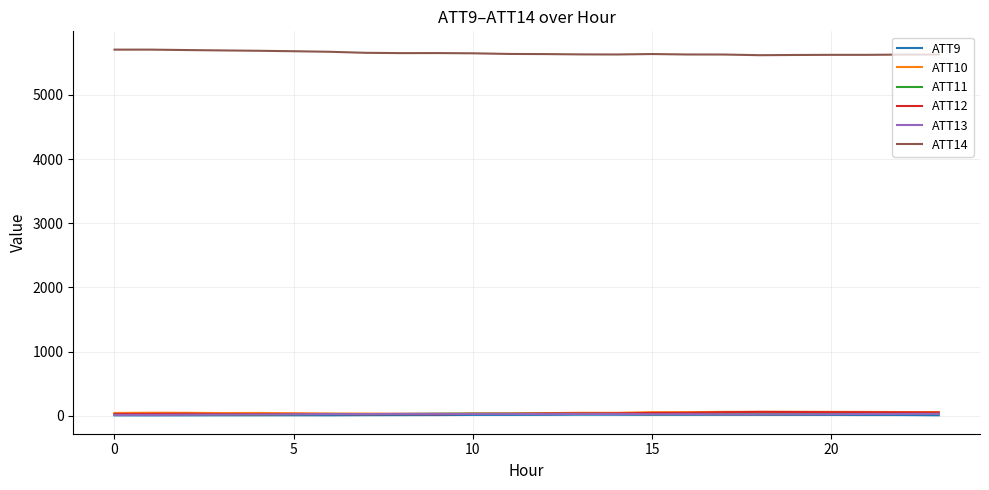

What is the lowest value of the ATT14 series?

5617.1